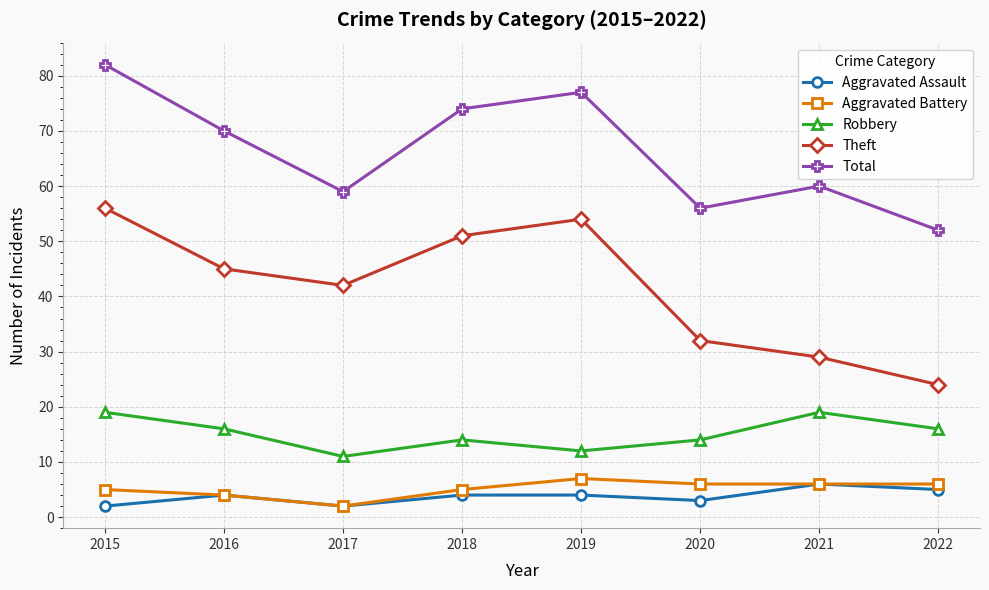

List the labels in order of Total value, largest first.

2015, 2019, 2018, 2016, 2021, 2017, 2020, 2022